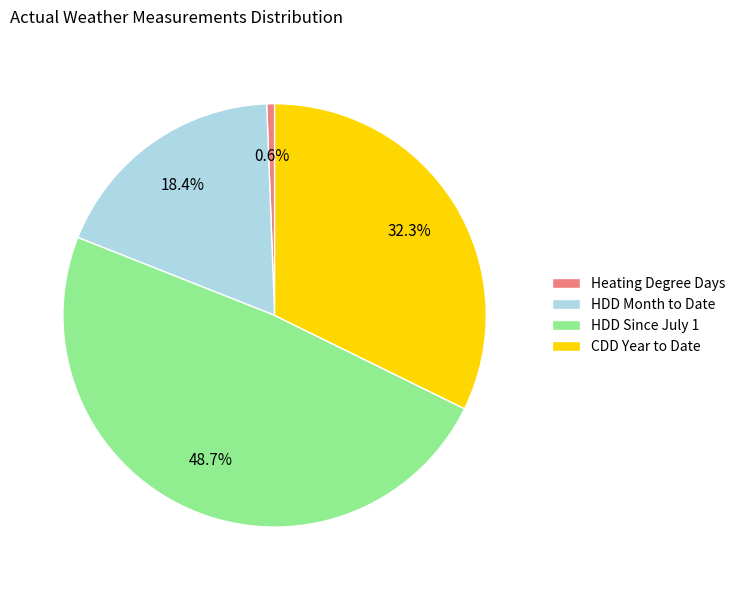

What portion of the pie excludes HDD Since July 1?

51.3%